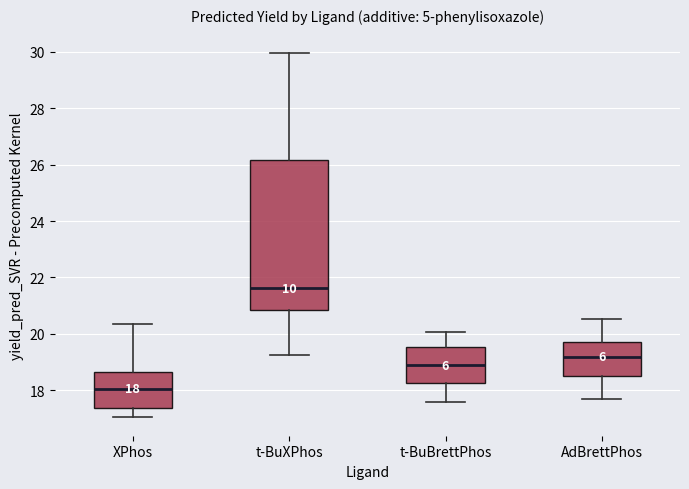

Which box has the highest median line?

t-BuXPhos